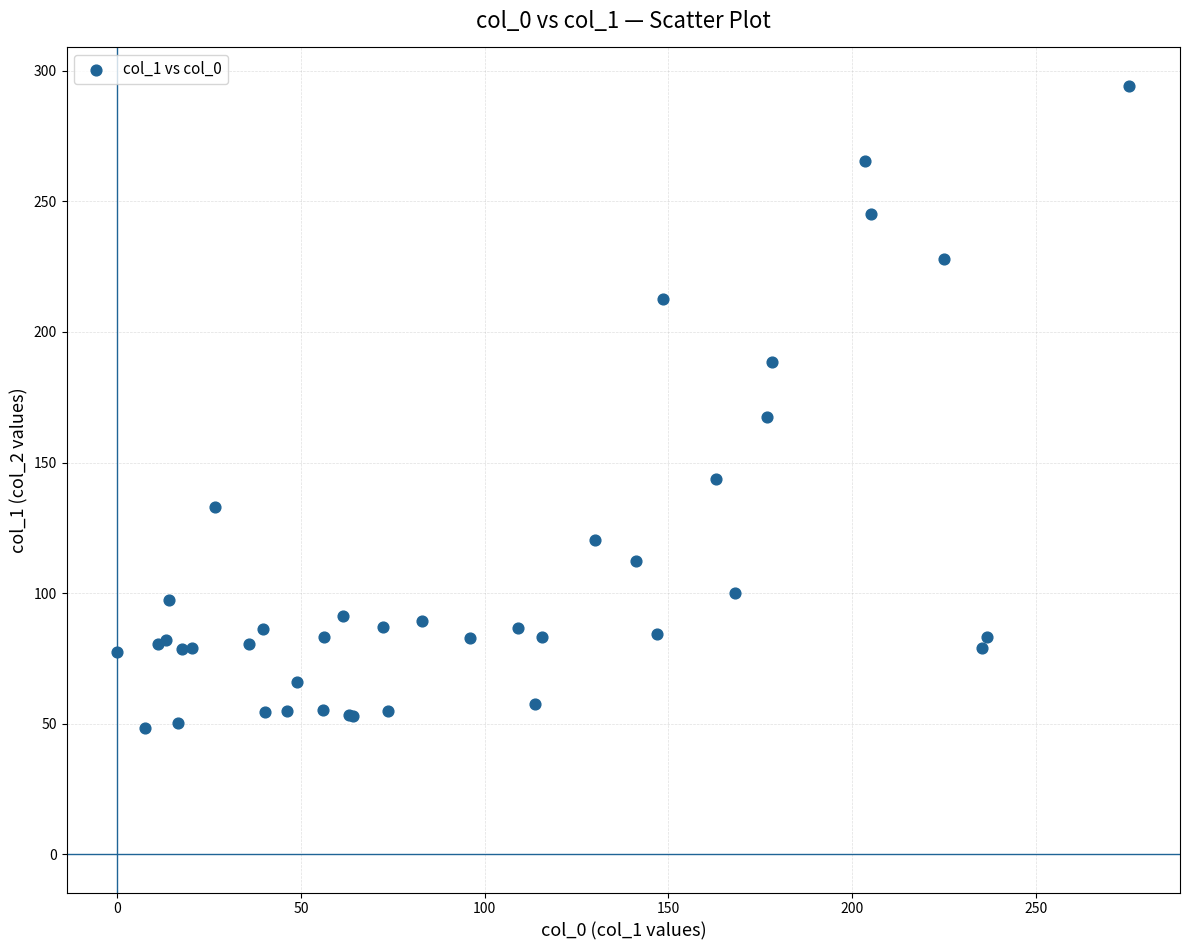

What Y value in the scatter plot is closest to 171?

167.3